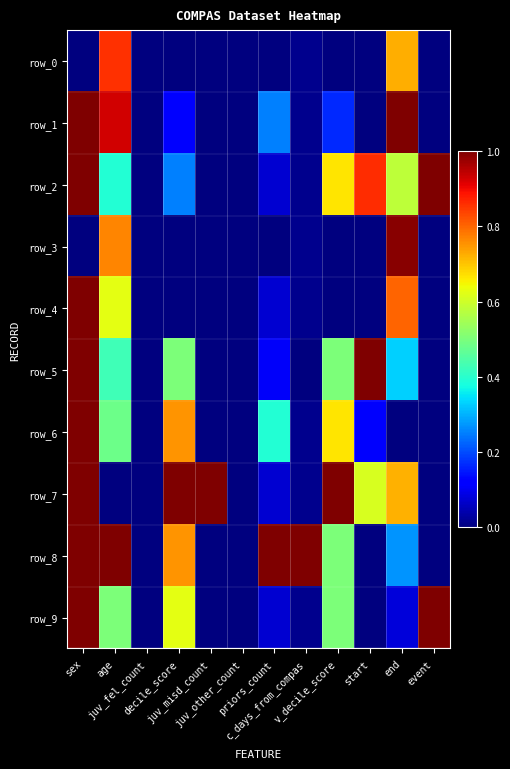

Rank the series by their maximum value, from highest to lowest.

row_1, row_2, row_4, row_5, row_6, row_7, row_8, row_9, row_3, row_0